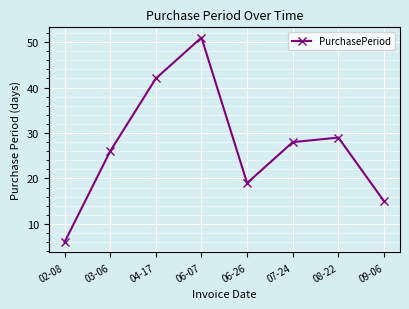

How many values are below 28?

4